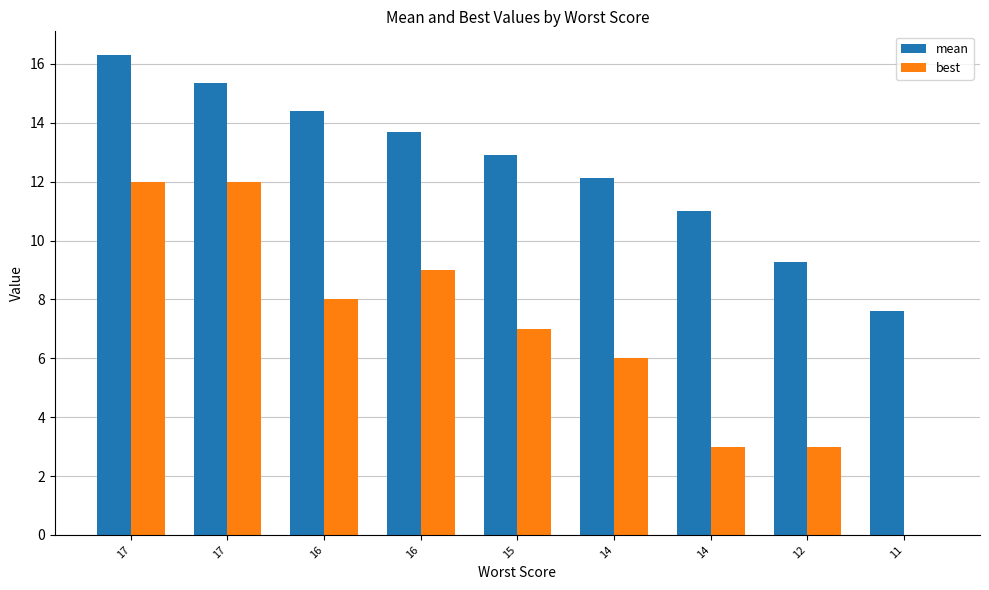

The best series shows 4.2 at 16. True or false?

False